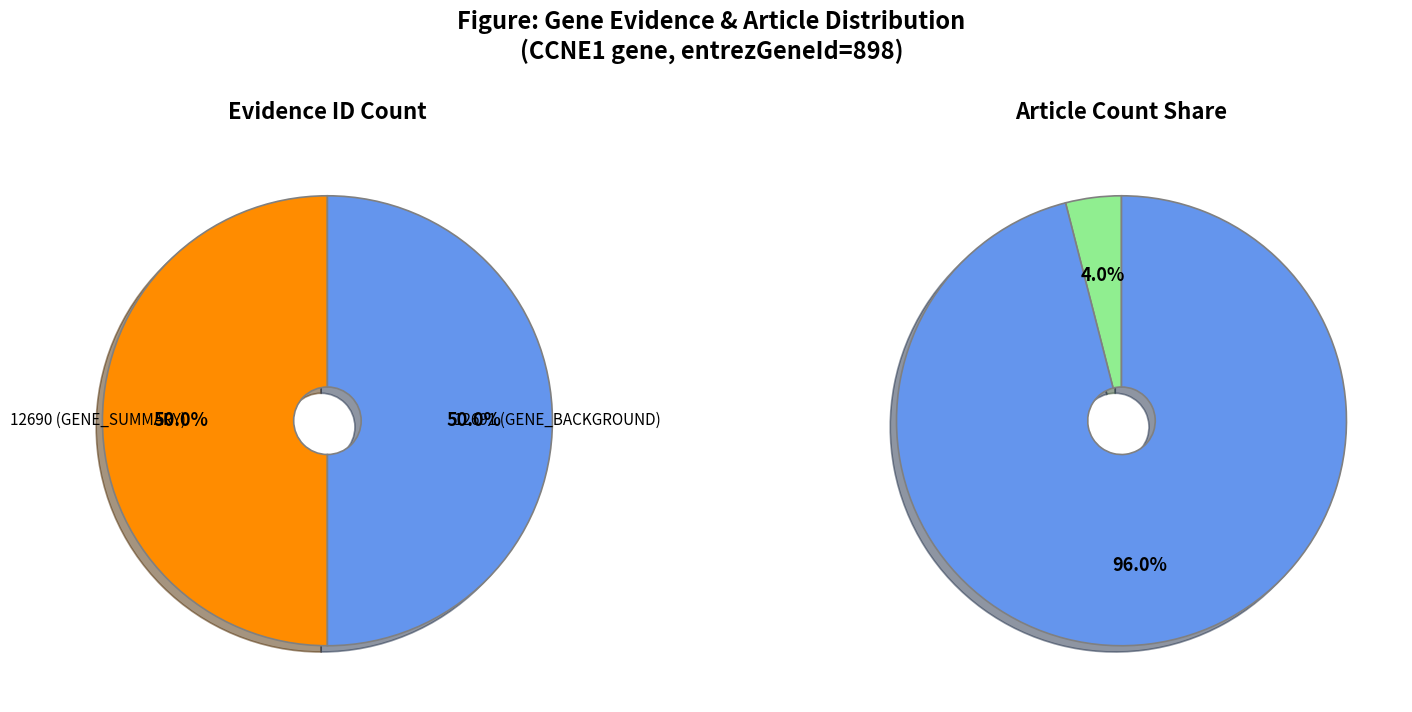

The 12691 slice represents 65% of the pie. True or false?

False